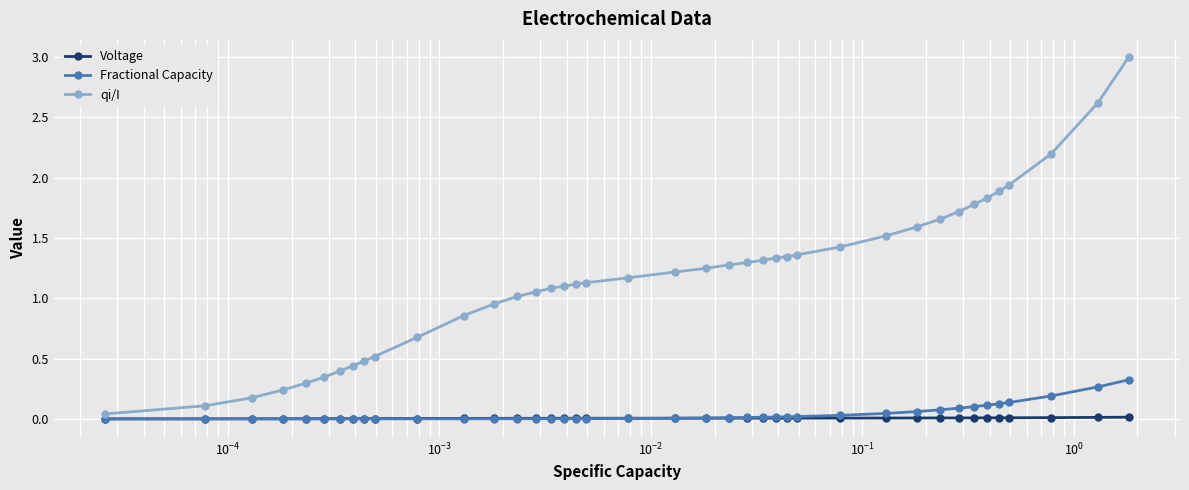

Which series has the largest total across all categories?

qi/I